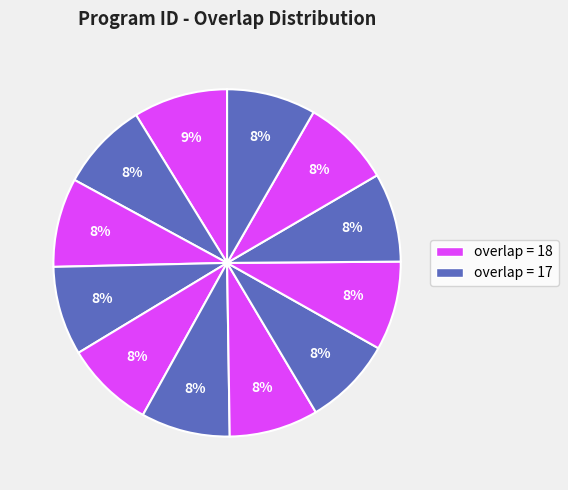

How many slices are in this pie chart?

12